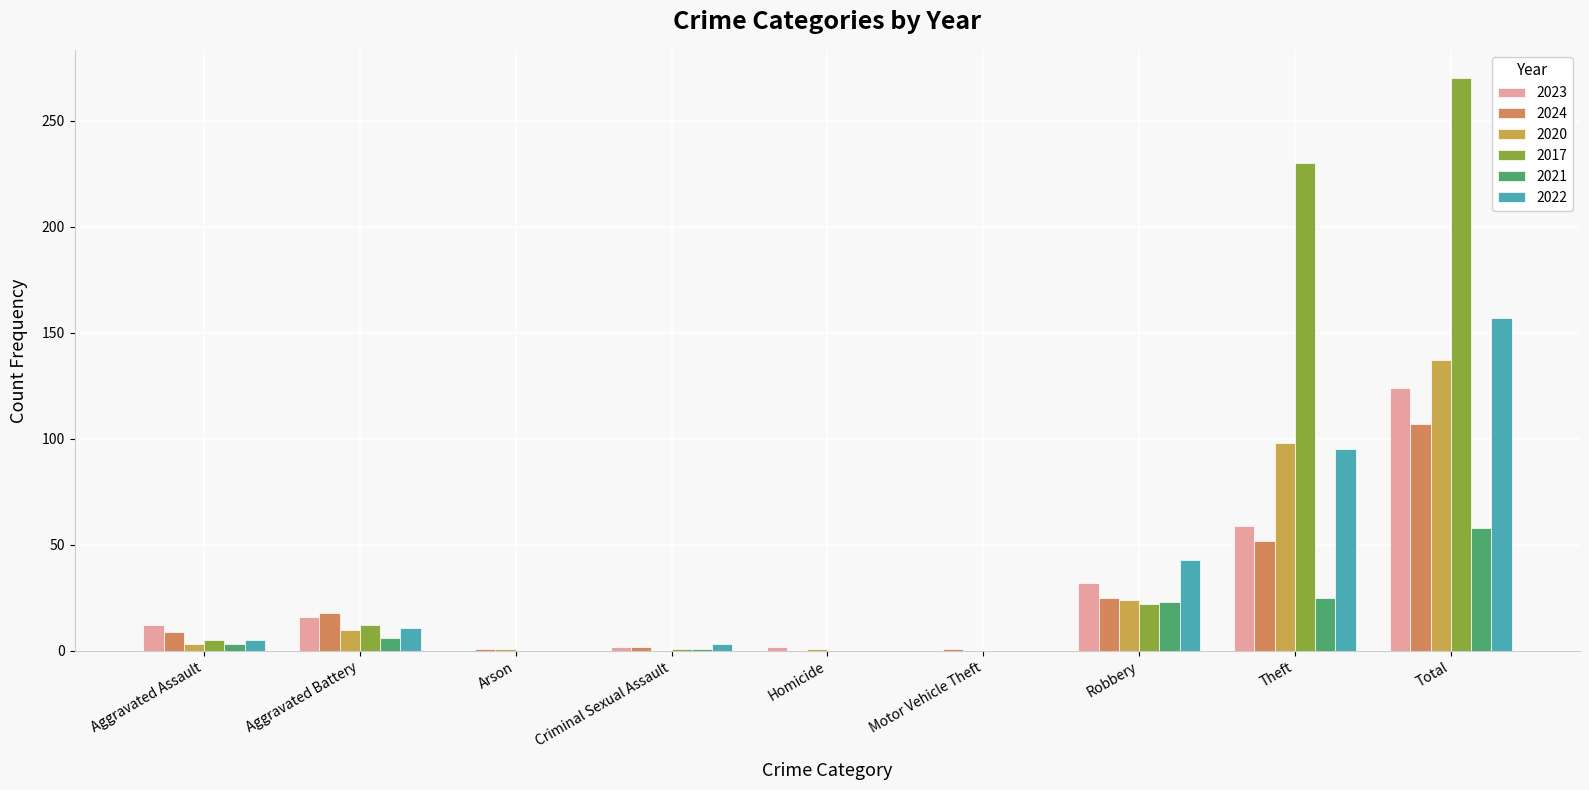

How many data points does each series have?

9